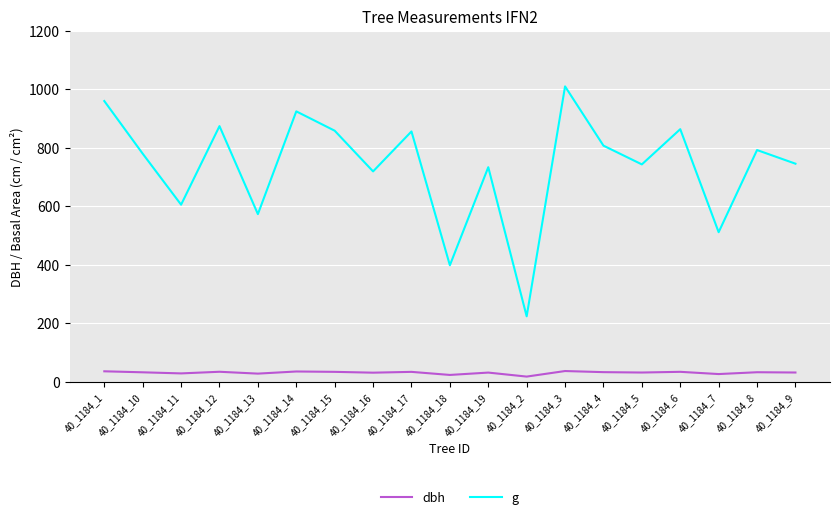

List the series in order of their overall mean, lowest first.

dbh, g